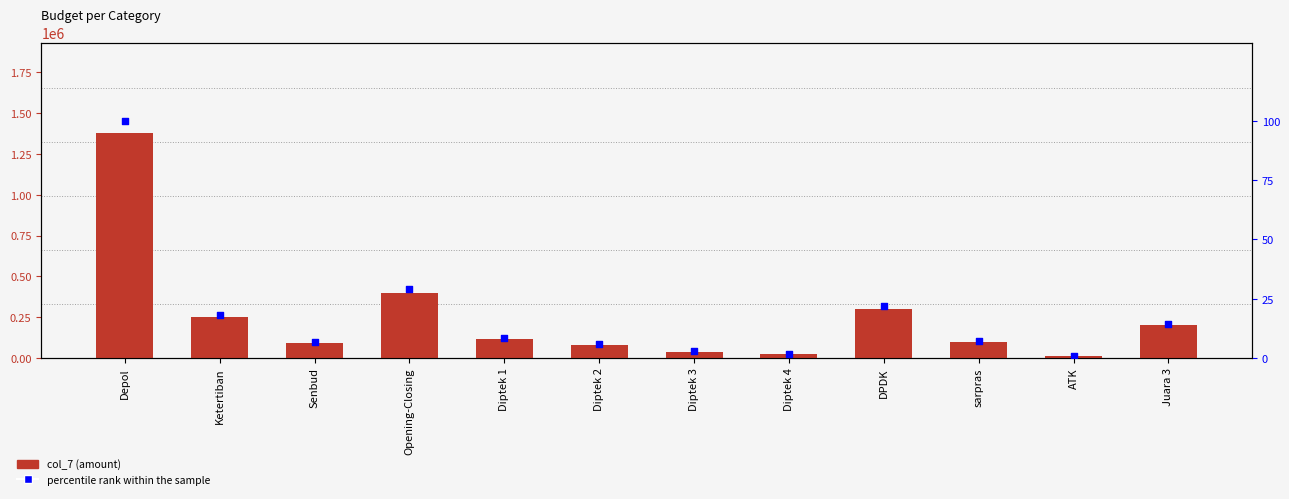

What are all the series names shown in the legend?

col_7, percentile rank within the sample